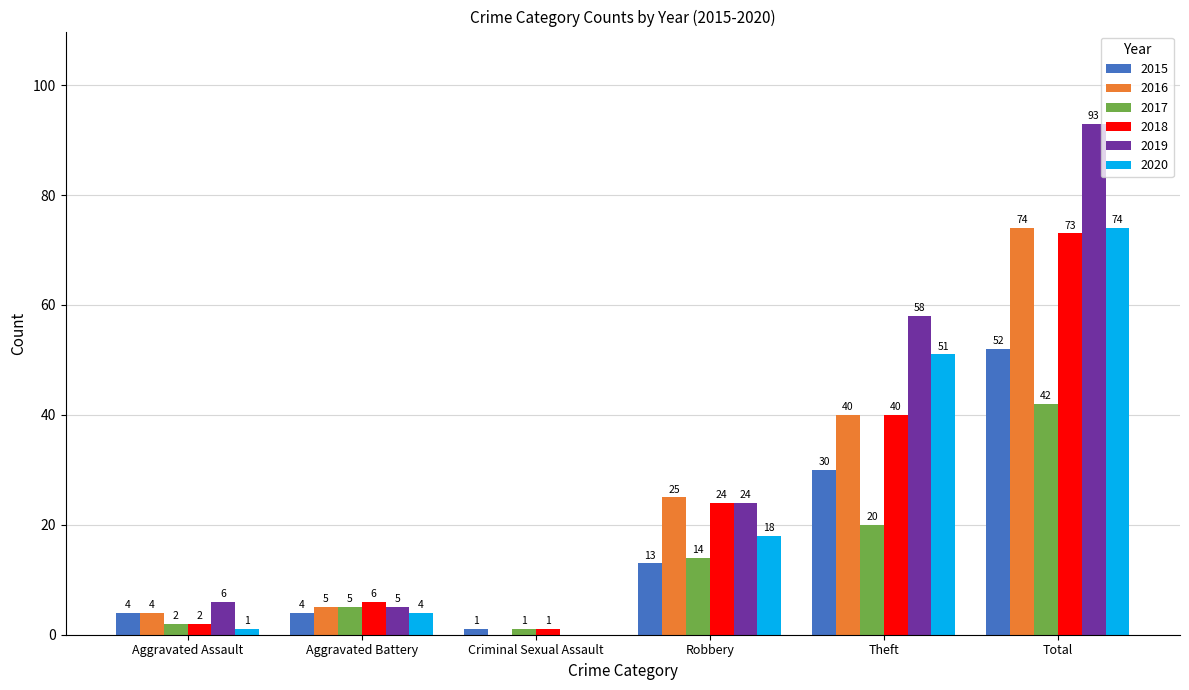

True or false: 2018 has a value of 2 at Aggravated Assault.

True